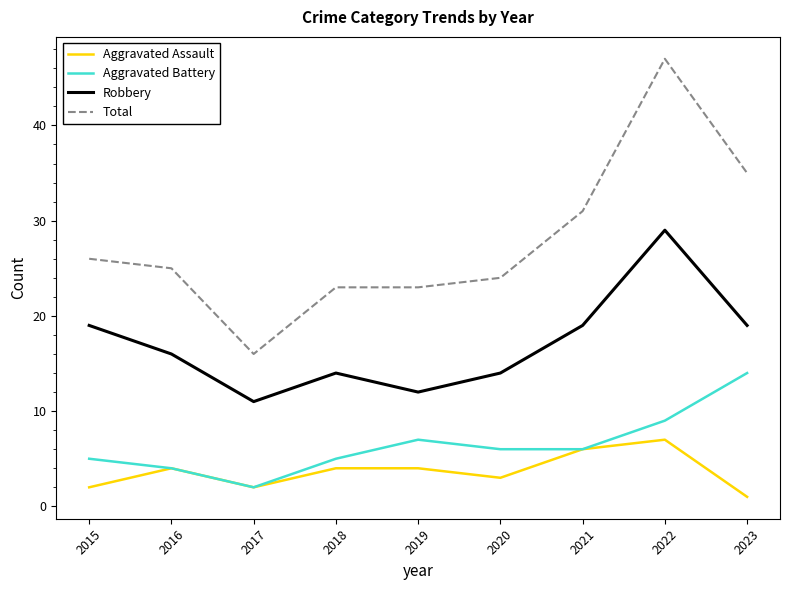

Rank the series by their maximum value, from lowest to highest.

Aggravated Assault, Aggravated Battery, Robbery, Total